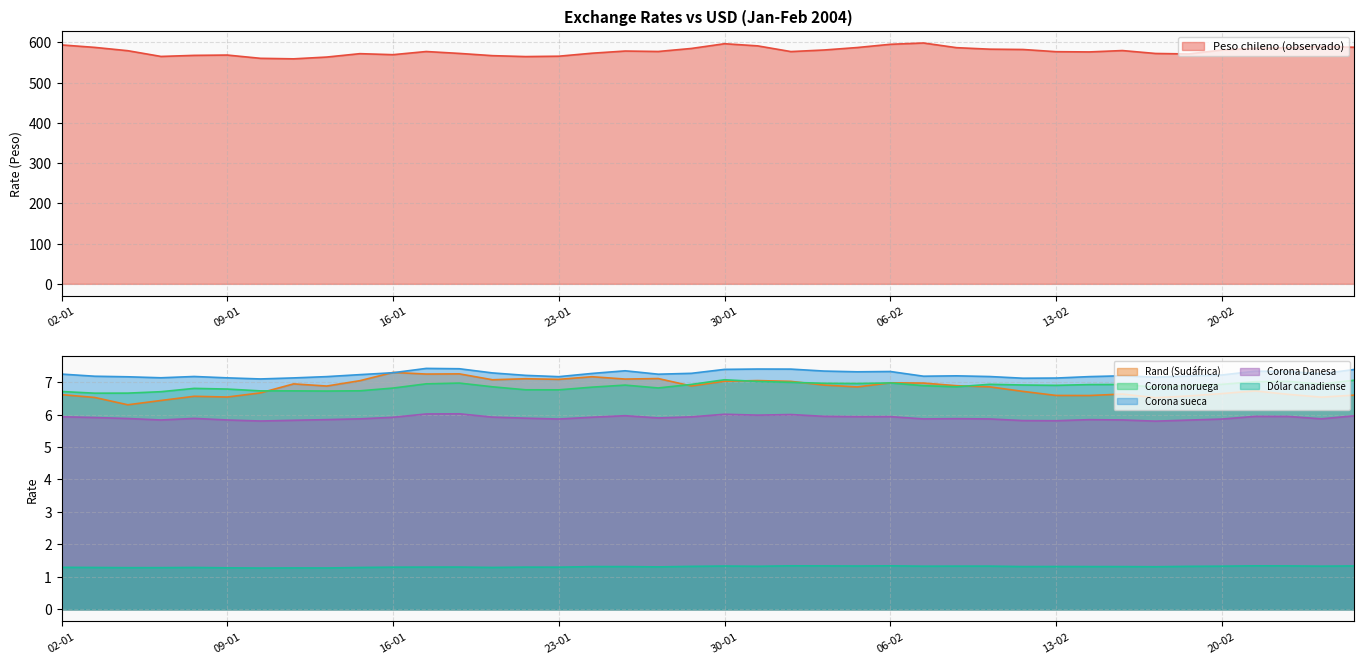

Reading right to left, transcribe all the data shown in this chart.

Peso chileno (observado): 26-02=588.0	25-02=589.8	24-02=586.6	23-02=585.3	20-02=581.2	19-02=571.4	18-02=572.5	17-02=579.8	16-02=576.4	13-02=577.0	12-02=582.5	11-02=583.2	10-02=587.0	09-02=598.6	06-02=595.3	05-02=587.3	04-02=581.2	03-02=577.3	02-02=591.4	30-01=596.8	29-01=585.0	28-01=577.5	27-01=578.6	26-01=573.2	23-01=565.8	22-01=564.8	21-01=567.1	20-01=572.7	19-01=577.4	16-01=569.6	15-01=572.1	14-01=563.6	13-01=559.2	12-01=560.5	09-01=568.6	08-01=567.8	07-01=565.2	06-01=579.4	05-01=587.7	02-01=593.8
Rand (Sudáfrica): 26-02=6.6	25-02=6.5	24-02=6.6	23-02=6.7	20-02=6.6	19-02=6.6	18-02=6.5	17-02=6.6	16-02=6.6	13-02=6.6	12-02=6.7	11-02=6.9	10-02=6.9	09-02=7.0	06-02=7.0	05-02=6.9	04-02=6.9	03-02=7.0	02-02=7.0	30-01=7.0	29-01=6.9	28-01=7.1	27-01=7.1	26-01=7.2	23-01=7.1	22-01=7.1	21-01=7.1	20-01=7.3	19-01=7.2	16-01=7.3	15-01=7.0	14-01=6.9	13-01=6.9	12-01=6.7	09-01=6.5	08-01=6.6	07-01=6.4	06-01=6.3	05-01=6.5	02-01=6.6
Corona noruega: 26-02=7.1	25-02=6.9	24-02=7.0	23-02=7.0	20-02=6.9	19-02=6.9	18-02=6.8	17-02=6.9	16-02=6.9	13-02=6.9	12-02=6.9	11-02=6.9	10-02=6.9	09-02=6.9	06-02=7.0	05-02=7.0	04-02=7.0	03-02=7.0	02-02=7.0	30-01=7.1	29-01=6.9	28-01=6.8	27-01=6.9	26-01=6.8	23-01=6.8	22-01=6.8	21-01=6.9	20-01=7.0	19-01=6.9	16-01=6.8	15-01=6.7	14-01=6.7	13-01=6.7	12-01=6.7	09-01=6.8	08-01=6.8	07-01=6.7	06-01=6.7	05-01=6.7	02-01=6.7
Corona sueca: 26-02=7.4	25-02=7.3	24-02=7.3	23-02=7.3	20-02=7.2	19-02=7.2	18-02=7.2	17-02=7.2	16-02=7.2	13-02=7.1	12-02=7.1	11-02=7.2	10-02=7.2	09-02=7.2	06-02=7.3	05-02=7.3	04-02=7.3	03-02=7.4	02-02=7.4	30-01=7.4	29-01=7.3	28-01=7.2	27-01=7.4	26-01=7.3	23-01=7.2	22-01=7.2	21-01=7.3	20-01=7.4	19-01=7.4	16-01=7.3	15-01=7.2	14-01=7.2	13-01=7.1	12-01=7.1	09-01=7.1	08-01=7.2	07-01=7.1	06-01=7.2	05-01=7.2	02-01=7.2
Corona Danesa: 26-02=6.0	25-02=5.9	24-02=5.9	23-02=5.9	20-02=5.9	19-02=5.8	18-02=5.8	17-02=5.8	16-02=5.8	13-02=5.8	12-02=5.8	11-02=5.9	10-02=5.9	09-02=5.9	06-02=5.9	05-02=5.9	04-02=5.9	03-02=6.0	02-02=6.0	30-01=6.0	29-01=5.9	28-01=5.9	27-01=6.0	26-01=5.9	23-01=5.9	22-01=5.9	21-01=5.9	20-01=6.0	19-01=6.0	16-01=5.9	15-01=5.9	14-01=5.8	13-01=5.8	12-01=5.8	09-01=5.8	08-01=5.9	07-01=5.8	06-01=5.9	05-01=5.9	02-01=5.9
Dólar canadiense: 26-02=1.3	25-02=1.3	24-02=1.3	23-02=1.3	20-02=1.3	19-02=1.3	18-02=1.3	17-02=1.3	16-02=1.3	13-02=1.3	12-02=1.3	11-02=1.3	10-02=1.3	09-02=1.3	06-02=1.3	05-02=1.3	04-02=1.3	03-02=1.3	02-02=1.3	30-01=1.3	29-01=1.3	28-01=1.3	27-01=1.3	26-01=1.3	23-01=1.3	22-01=1.3	21-01=1.3	20-01=1.3	19-01=1.3	16-01=1.3	15-01=1.3	14-01=1.3	13-01=1.3	12-01=1.3	09-01=1.3	08-01=1.3	07-01=1.3	06-01=1.3	05-01=1.3	02-01=1.3